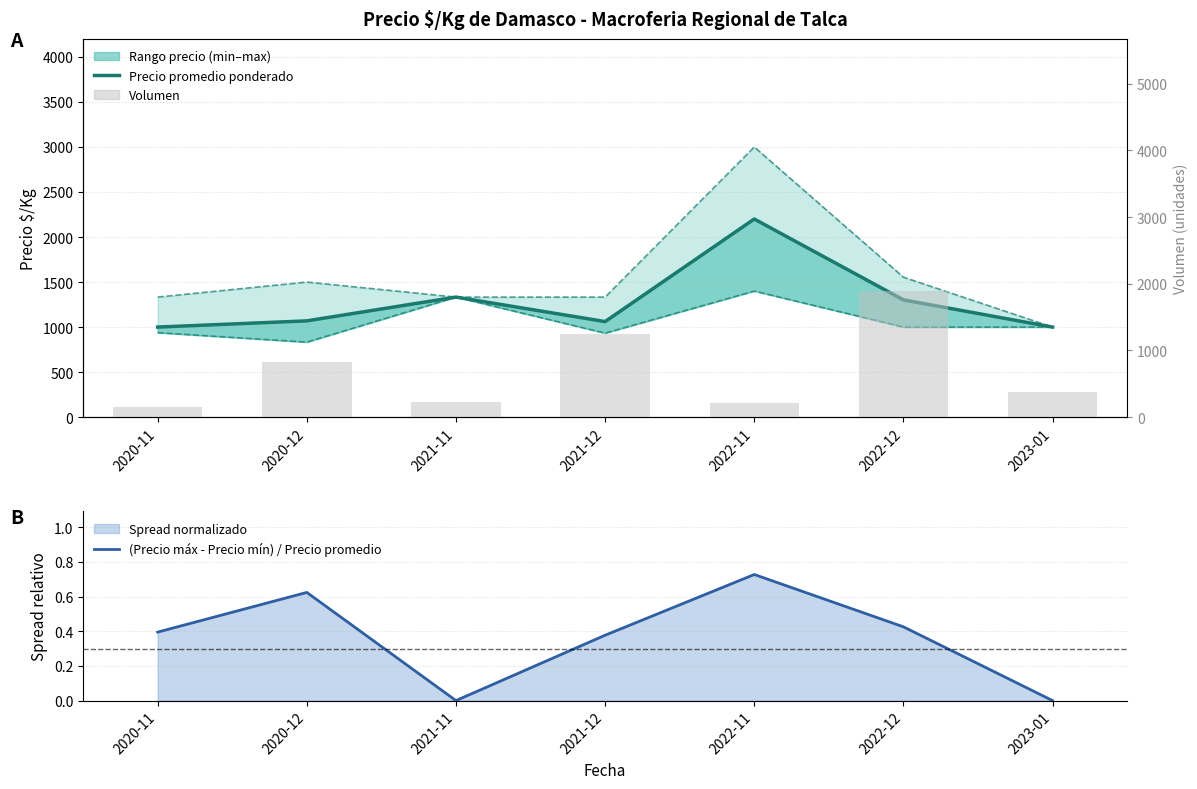

Which series has the widest spread of values?

Precio máximo